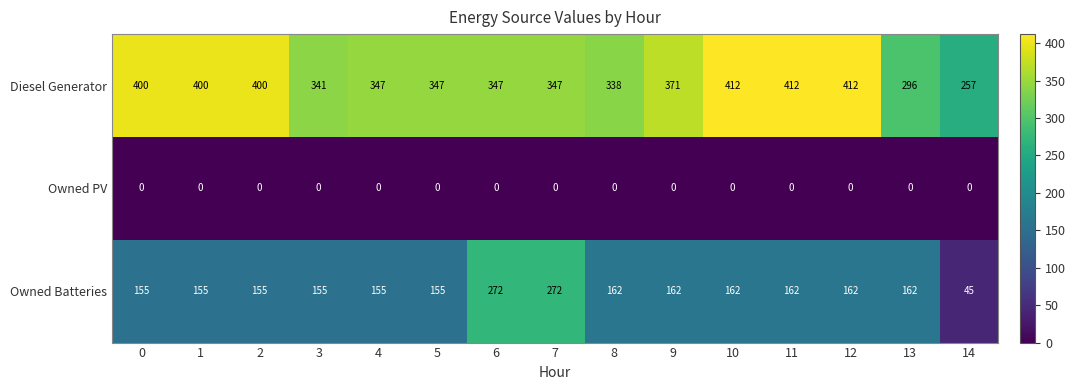

Which series has the widest spread of values?

Owned Batteries